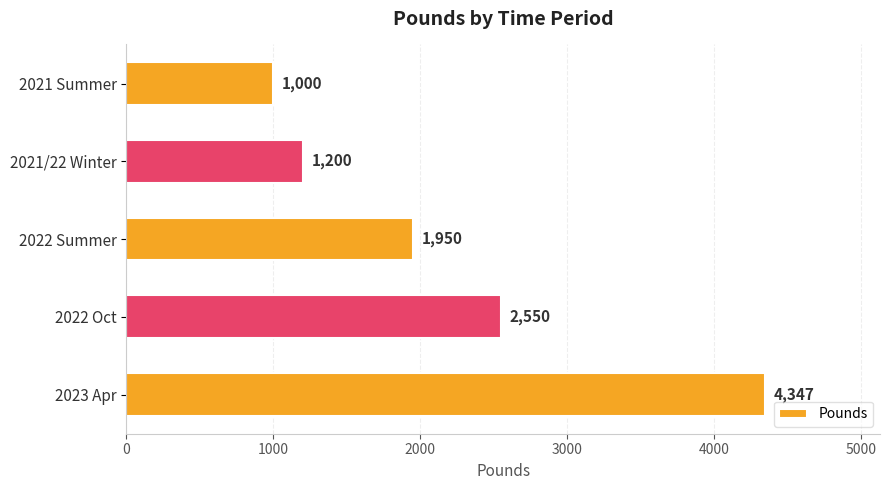

Where is the data nearest to the value 2673?

2022 Oct